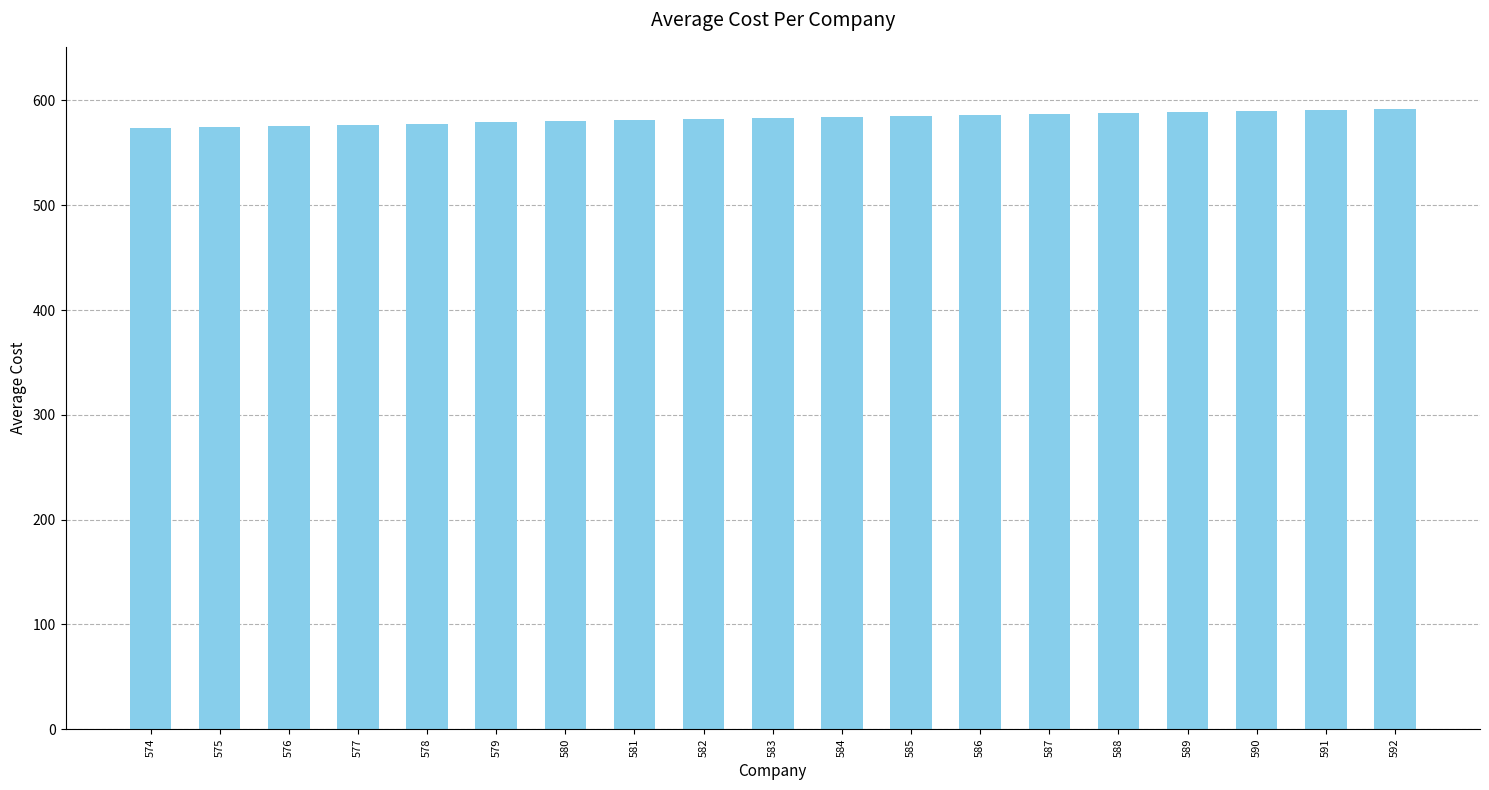

Approximately how many times larger is the value at 587 compared to 575?

1.0